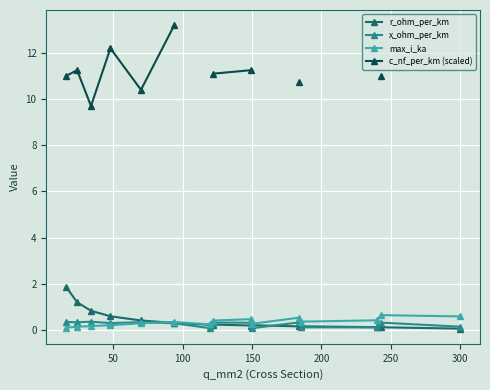

What is the maximum value for r_ohm_per_km?

1.9